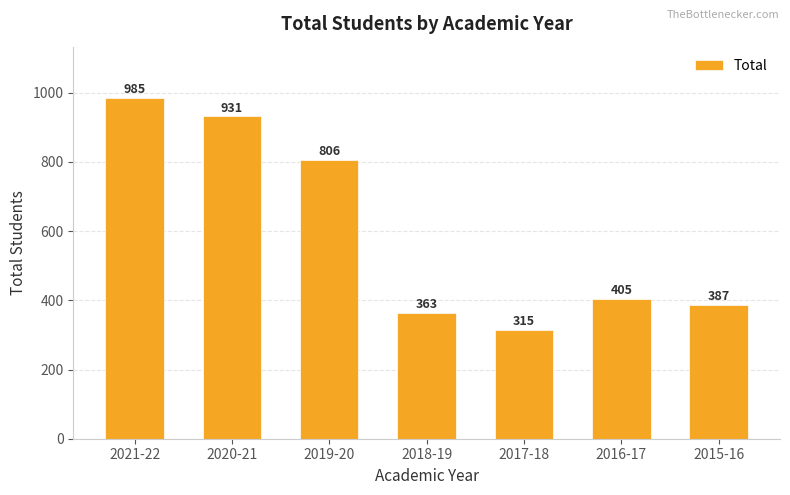

Where is the data nearest to the value 650?

2019-20